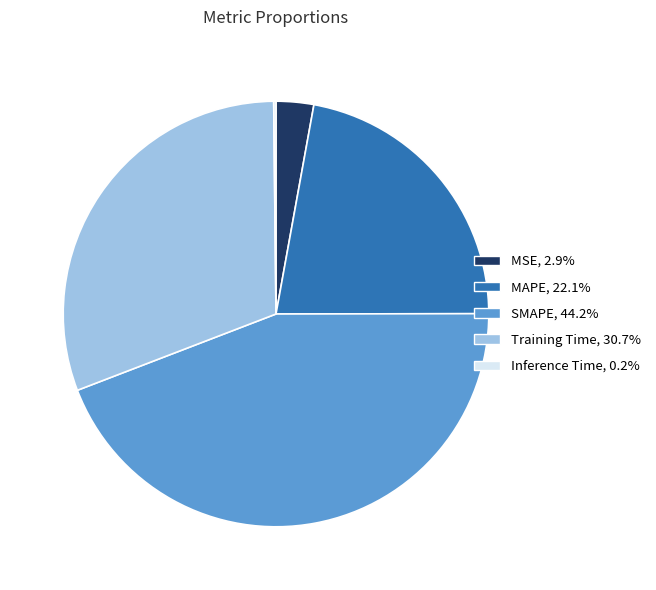

Which slice is the largest?

SMAPE